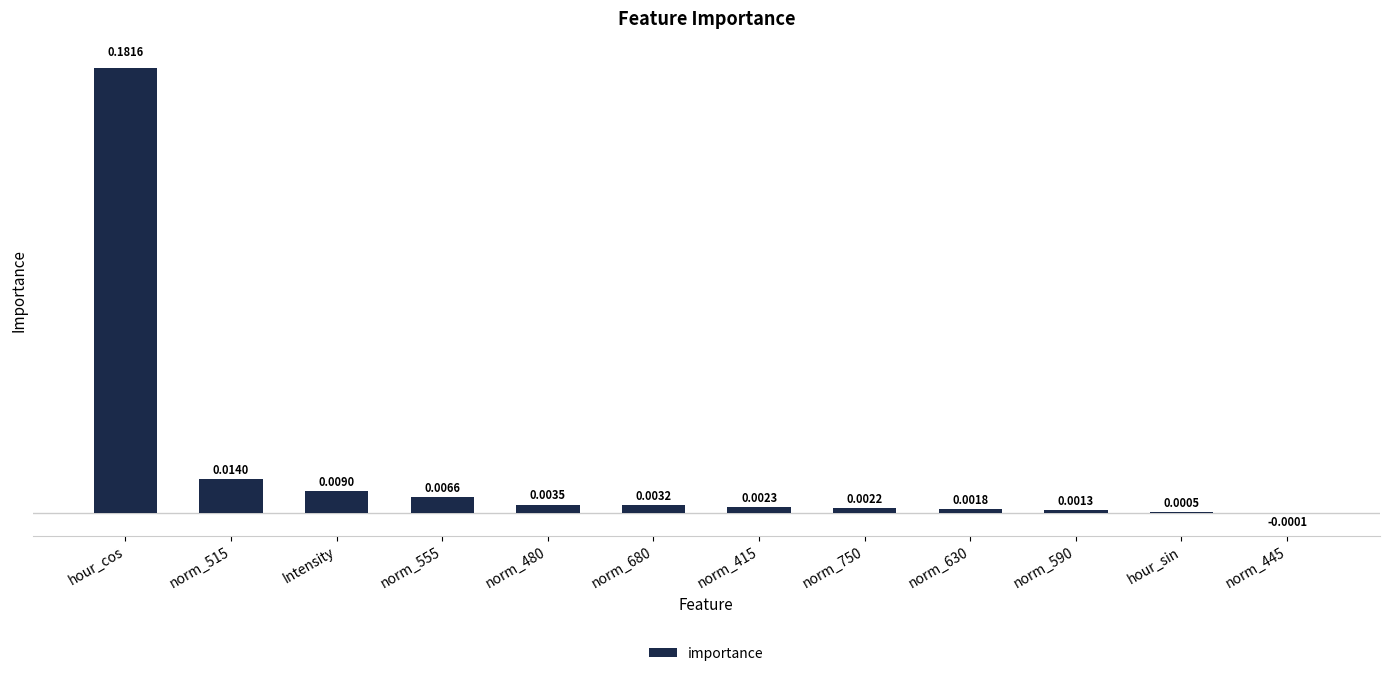

At which label does the data first exceed 0?

hour_cos